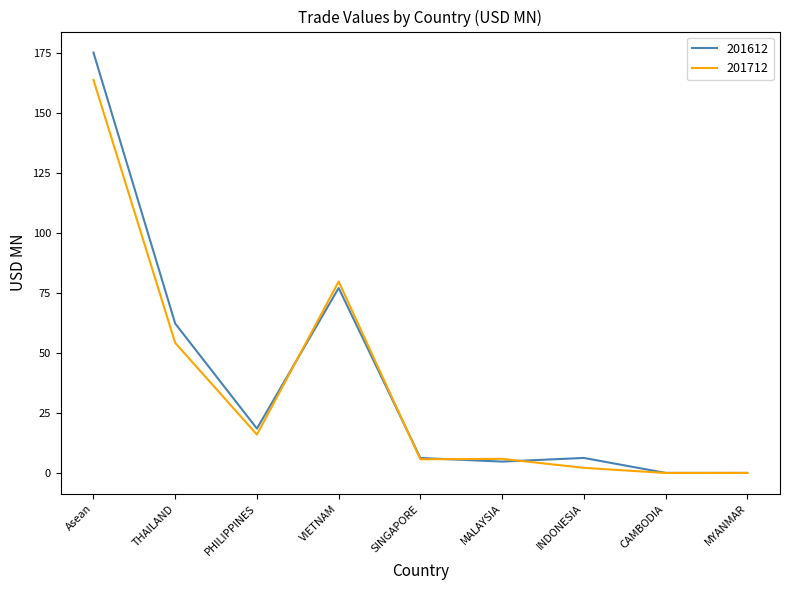

What is the total value across all series at THAILAND?

116.4